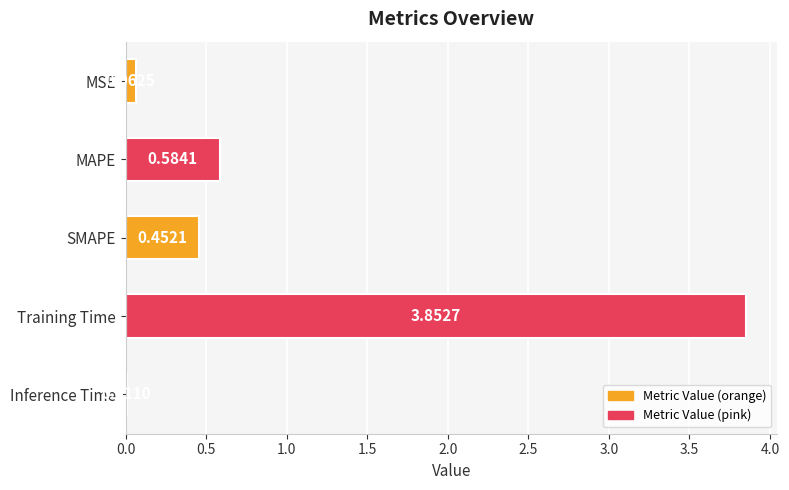

At which label is the value closest to 1?

MAPE